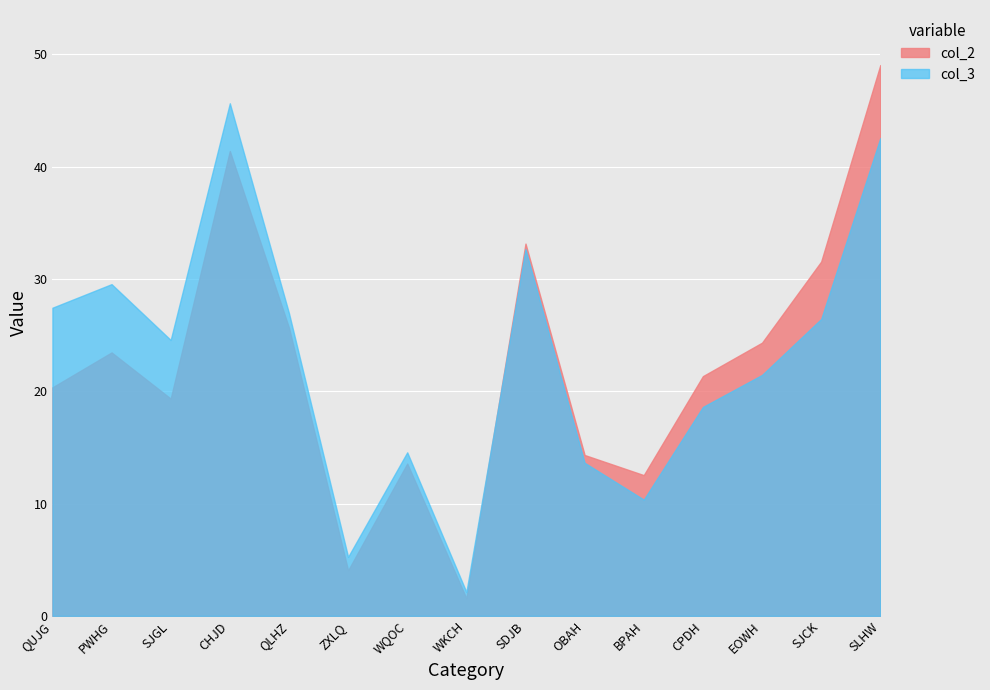

True or false: col_3 and col_2 cross at least once.

True